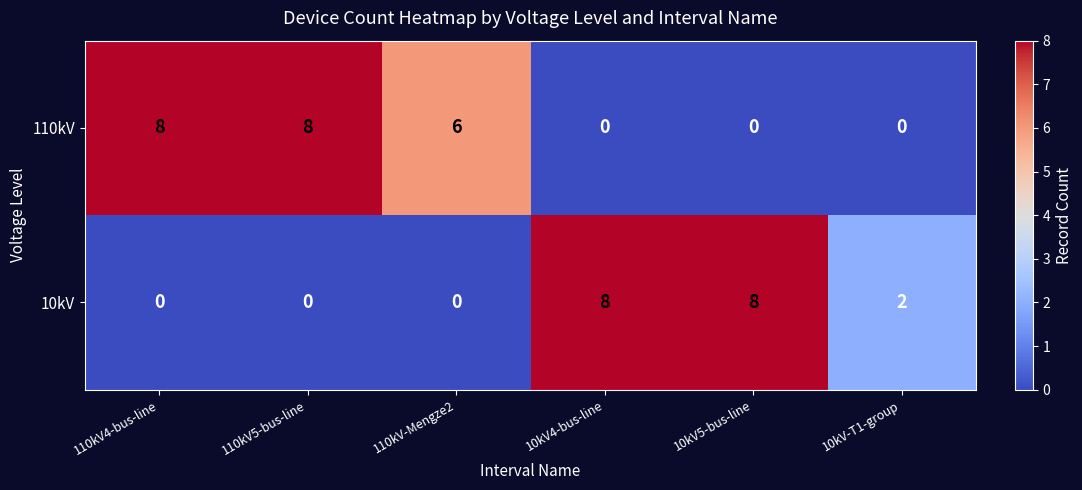

What is the difference between the 110kV values at 110kV-Mengze2 and 10kV4-bus-line?

6